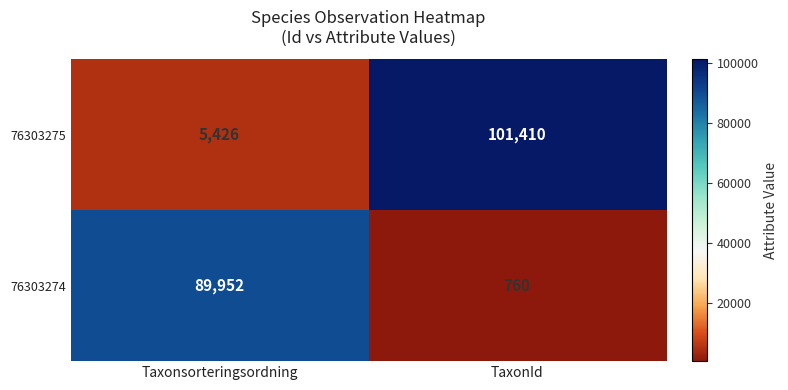

Is it true that 76303274 equals 154559 at Taxonsorteringsordning?

False